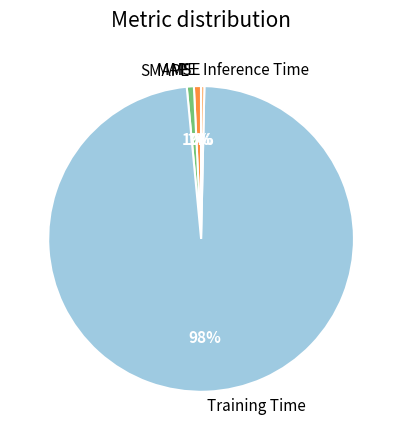

The SMAPE slice represents 1% of the pie. True or false?

True